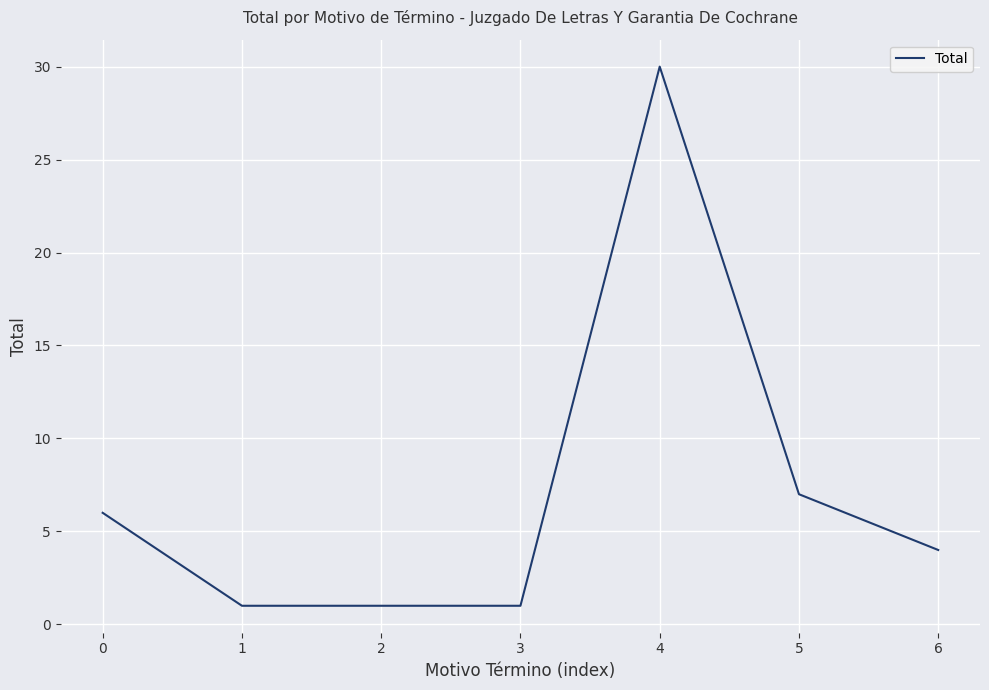

Which label corresponds to the largest value in the chart?

4